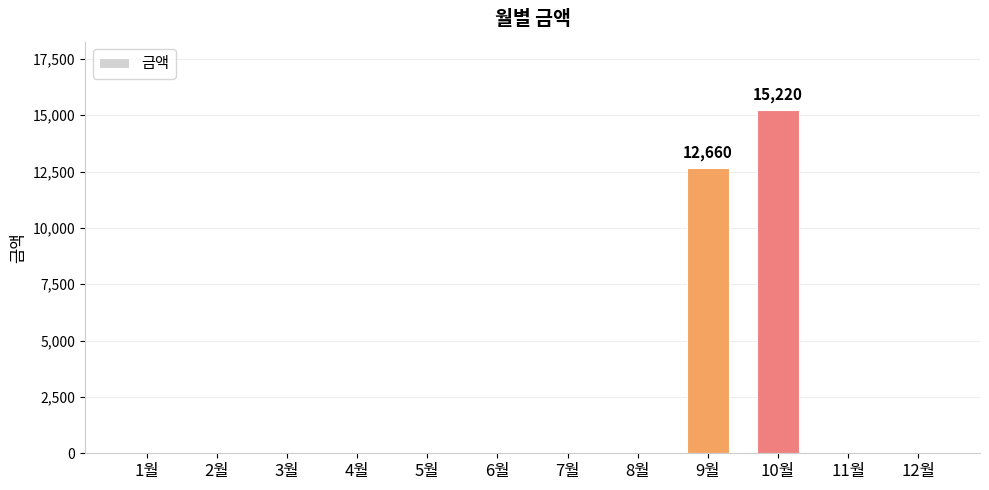

What is the change in value from 4월 to 9월?

+12660